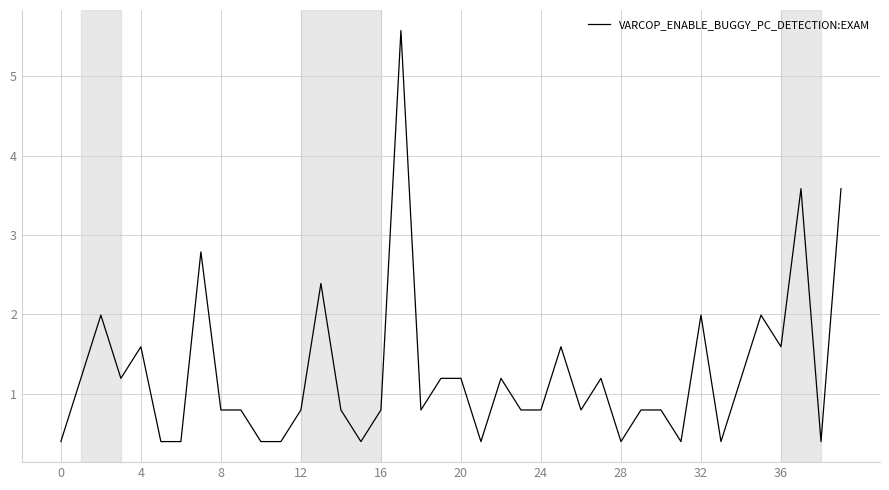

What is the greatest value displayed?

5.6